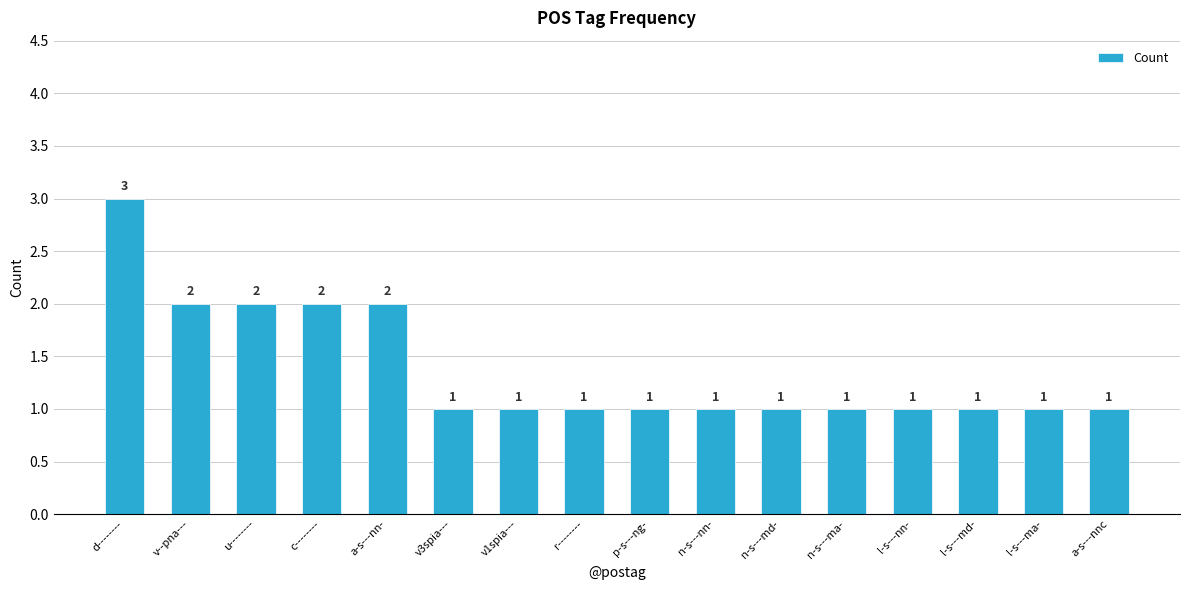

What is the label of the 7th bar from the right?

n-s---nn-